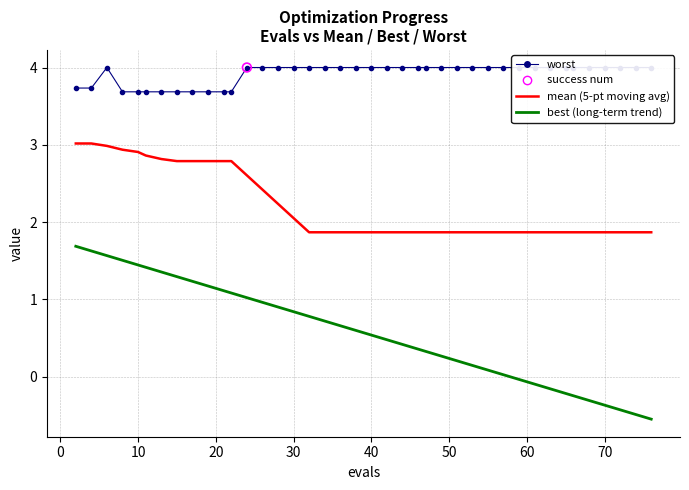

Which series contains the highest Y value?

worst